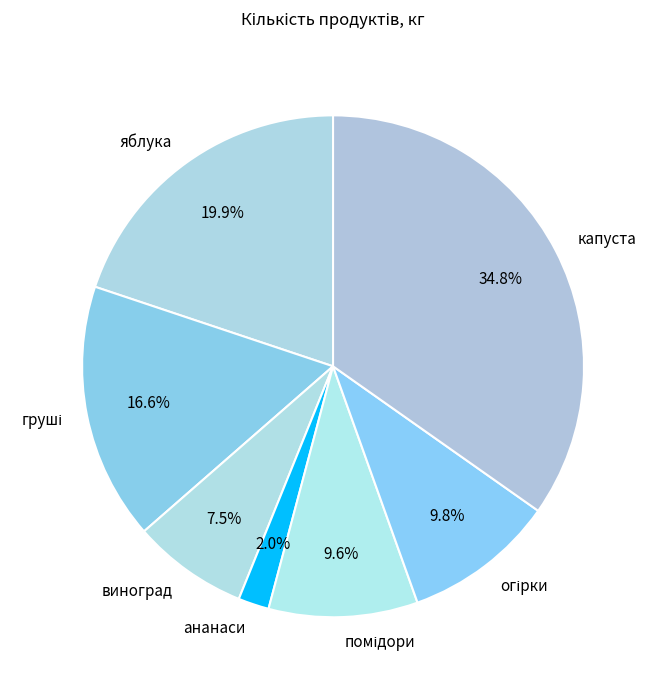

What is the largest slice in the pie chart?

капуста